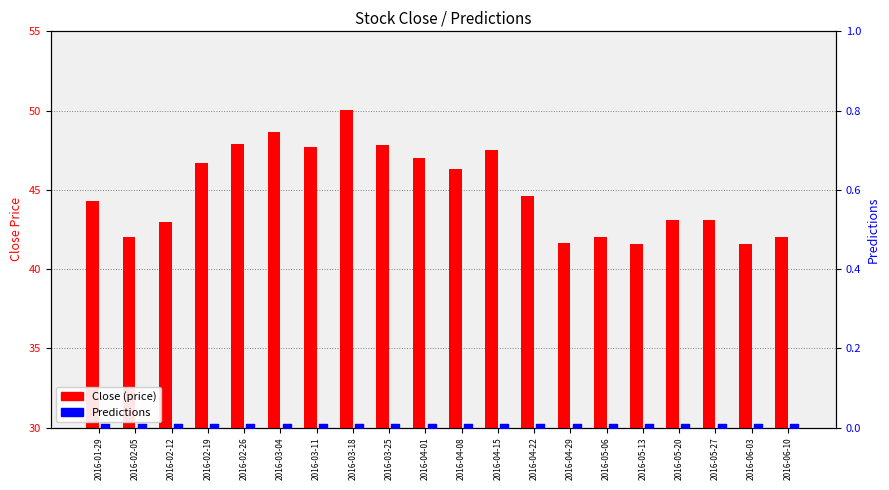

Which series contains the highest Y value?

Close